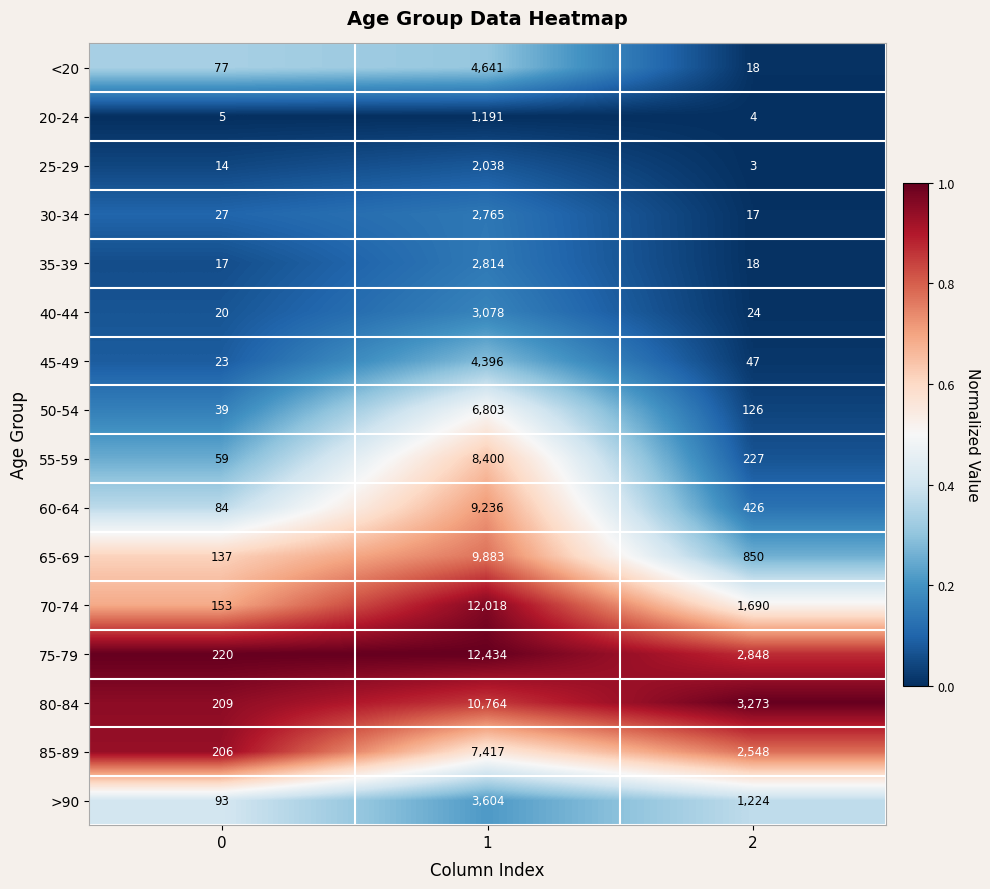

True or false: 85-89 has a value of 1488 at 1.

False